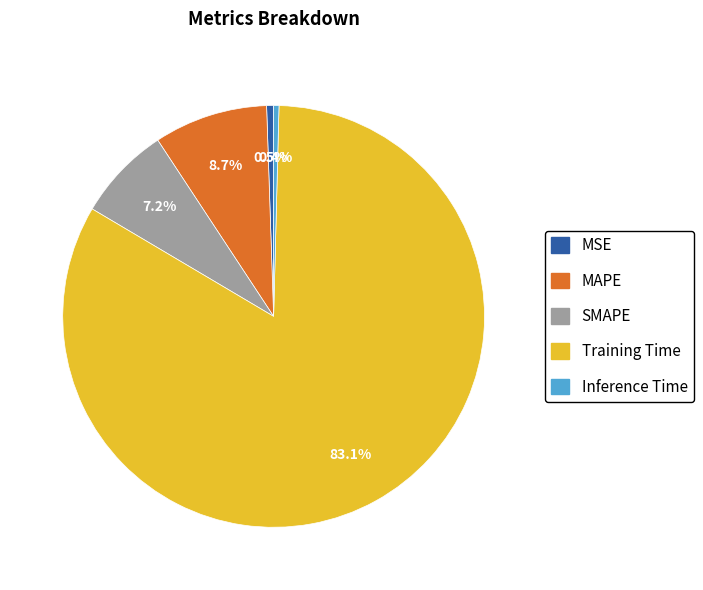

Which has a higher value, MSE or MAPE?

MAPE